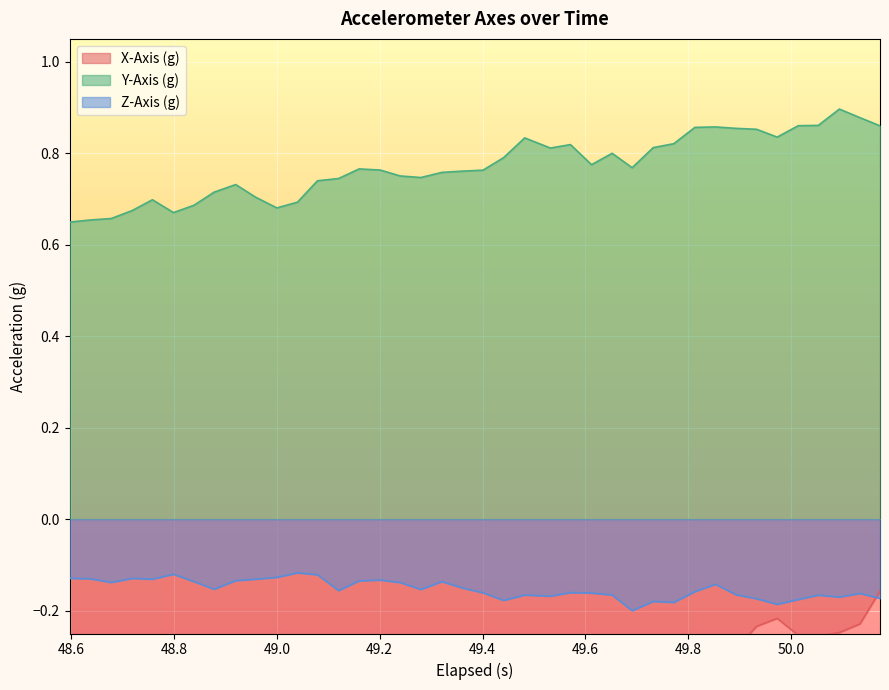

Count the Y-Axis (g) values in the range 0 to 1.

40